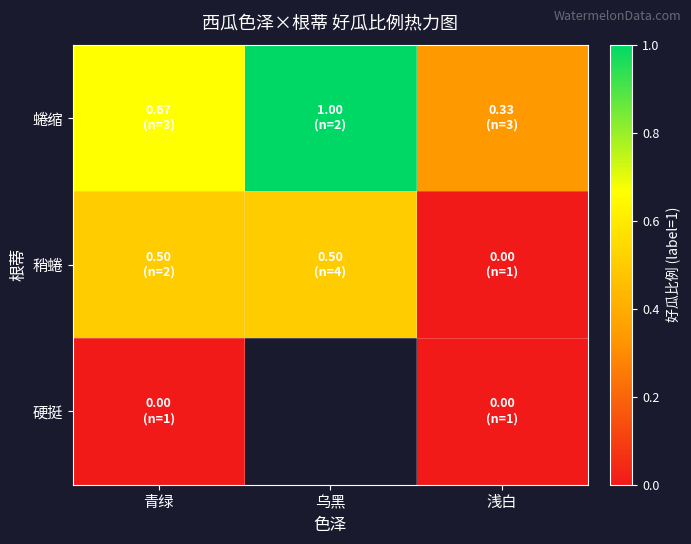

Which has a higher value, 青绿 or 浅白?

青绿